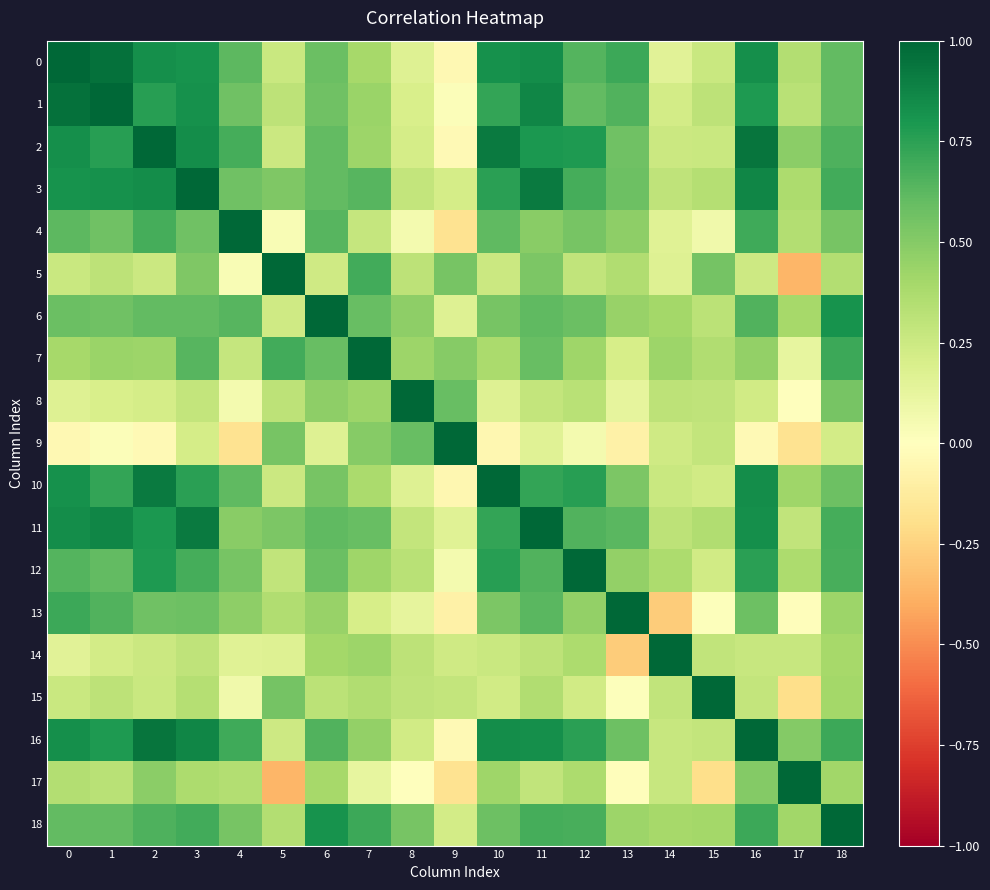

At which category is the sum across all series the highest?

3